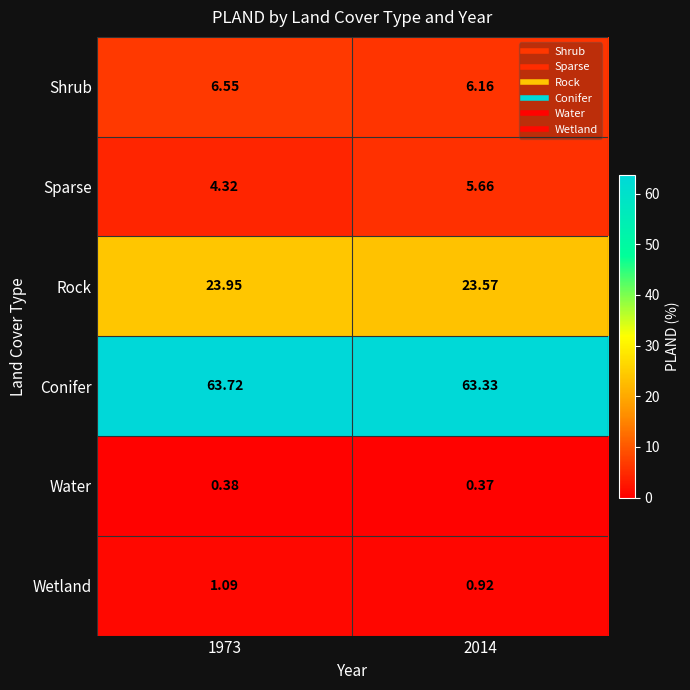

Which series has the largest total across all categories?

Conifer